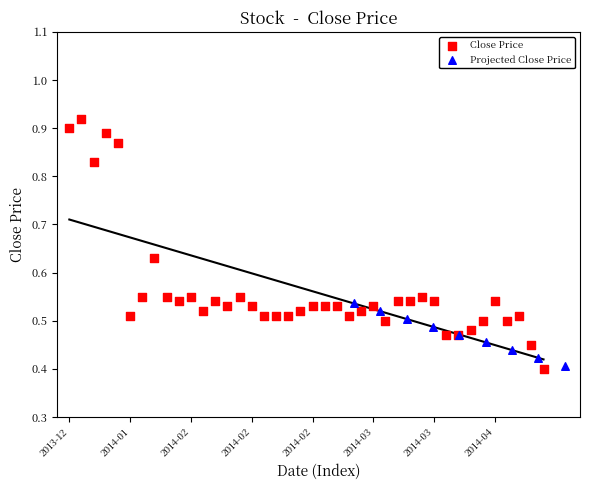

What is the change in value from 2014-02-07 to 2014-03-27?

-0.1